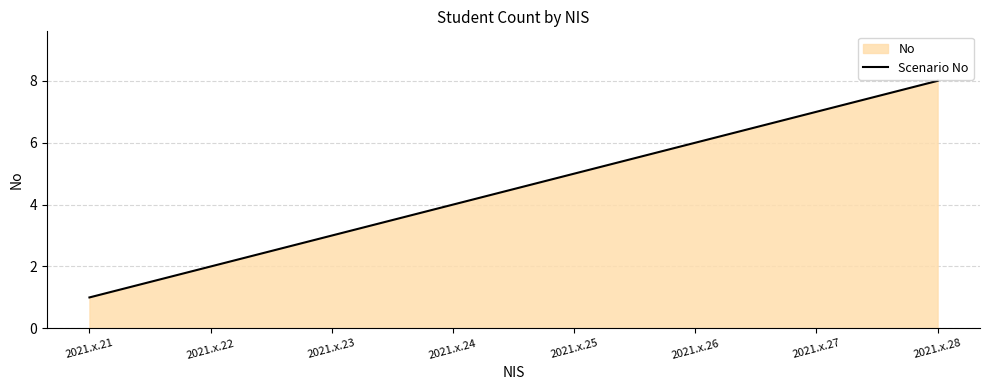

How many values are between 3 and 7?

5